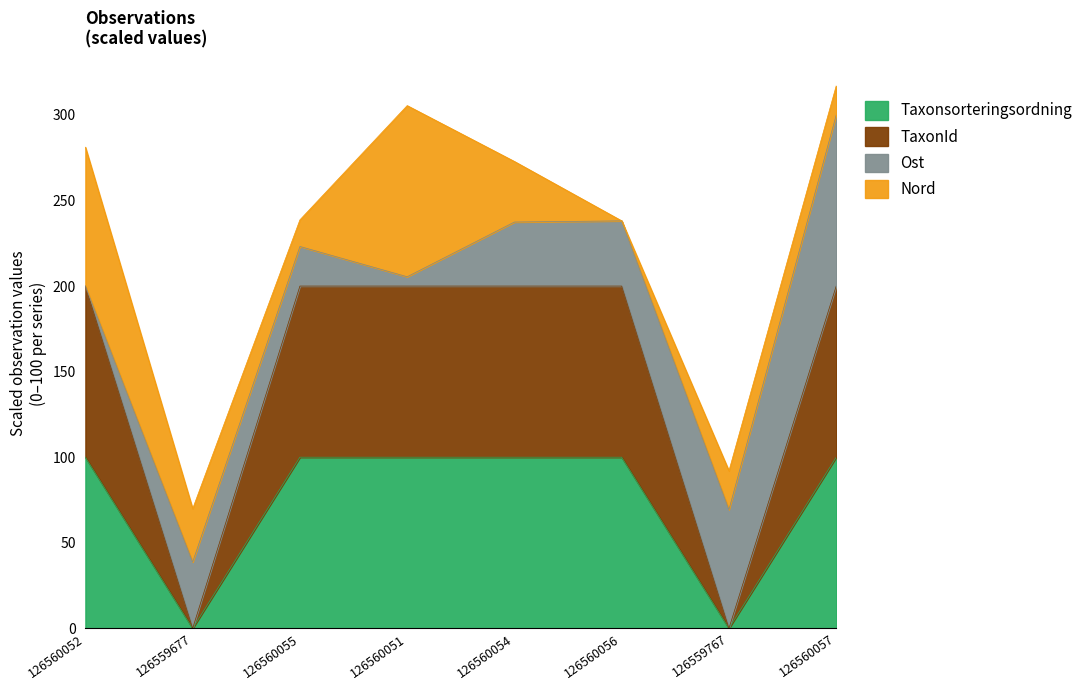

What is the value of the Taxonsorteringsordning point at the 6th from the left?

100